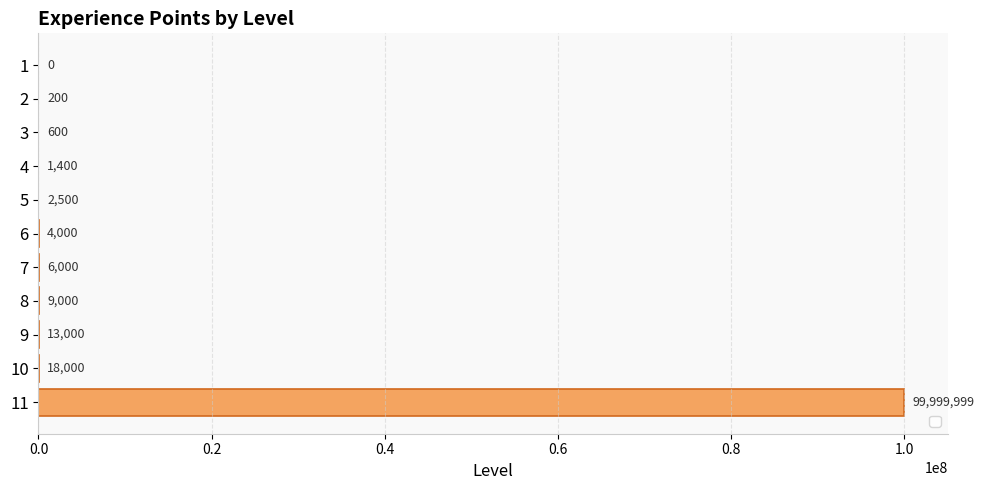

Reading top to bottom, transcribe all the data shown in this chart.

1=0	2=200	3=600	4=1400	5=2500	6=4000	7=6000	8=9000	9=13000	10=18000	11=99999999